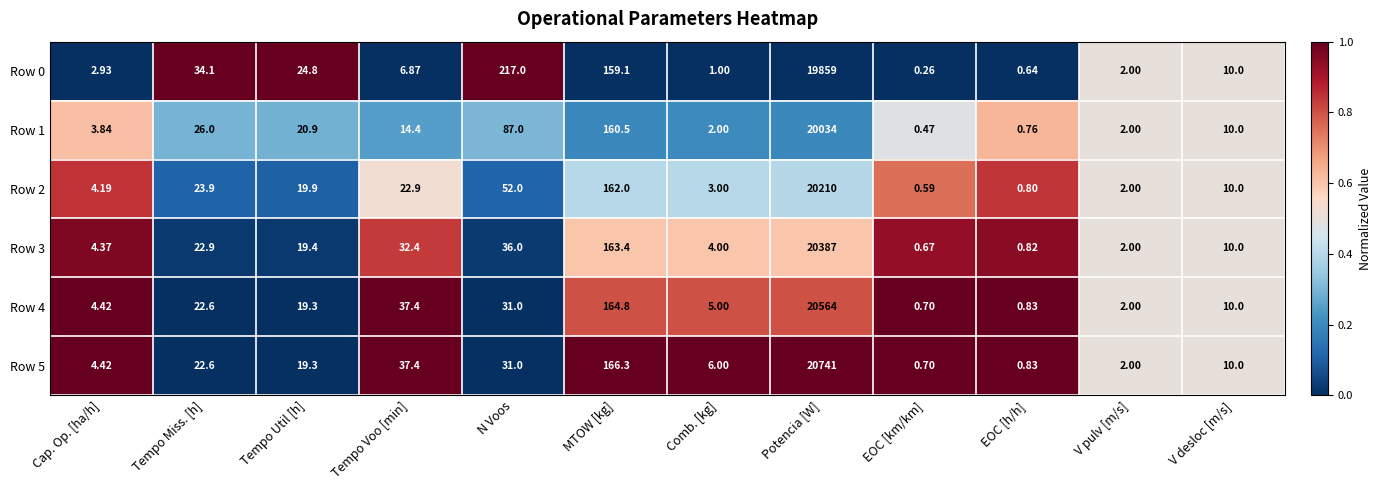

Where is Row 2 nearest to the value 10105?

MTOW [kg]